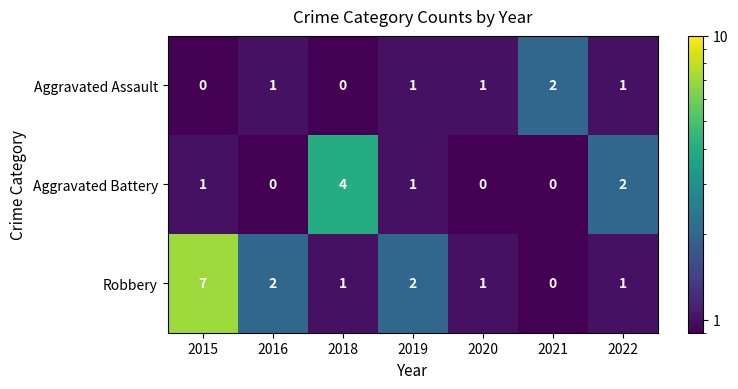

Which label corresponds to the largest value in the chart?

2015